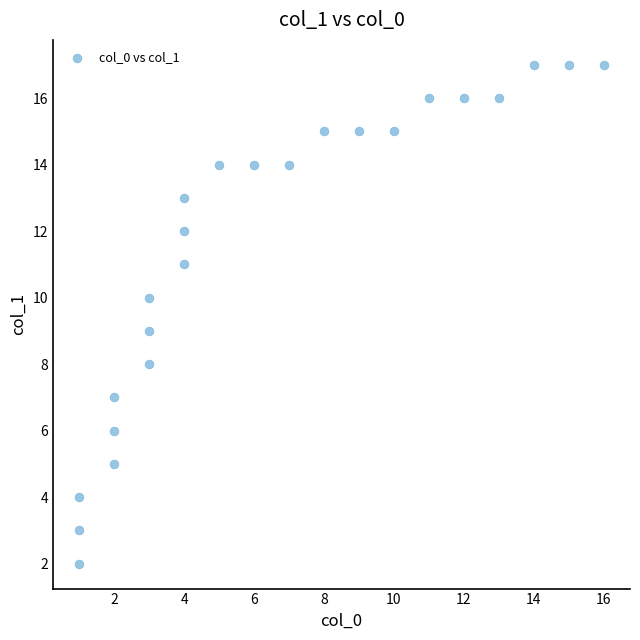

What is the range of Y values (max minus min)?

15